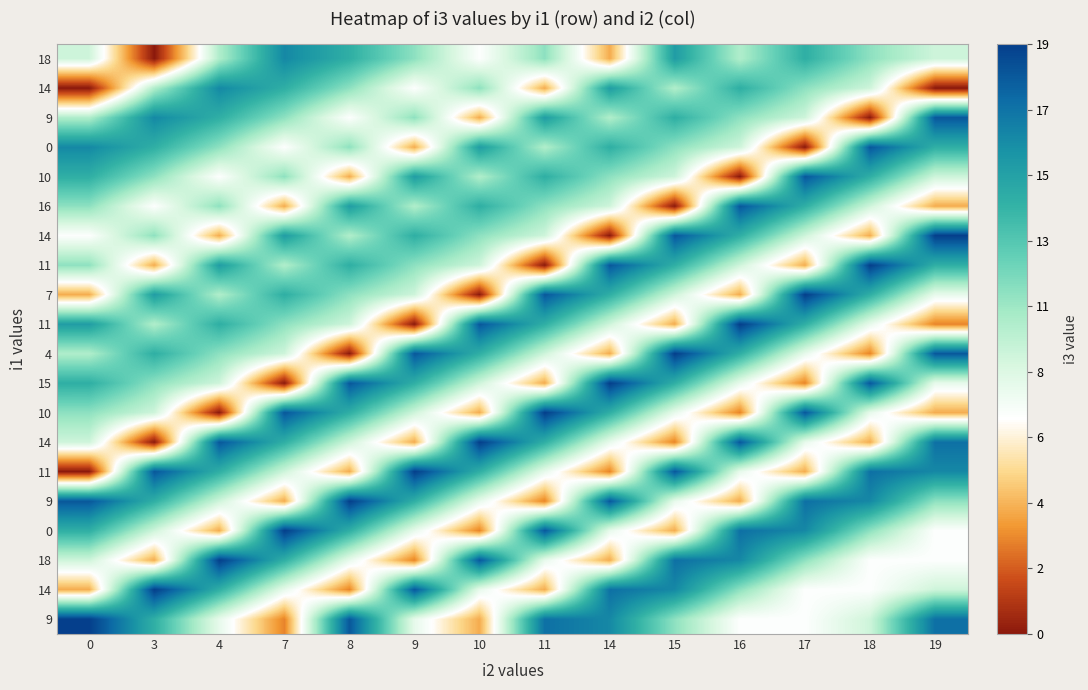

What is the difference between the highest and lowest values at 7?

19